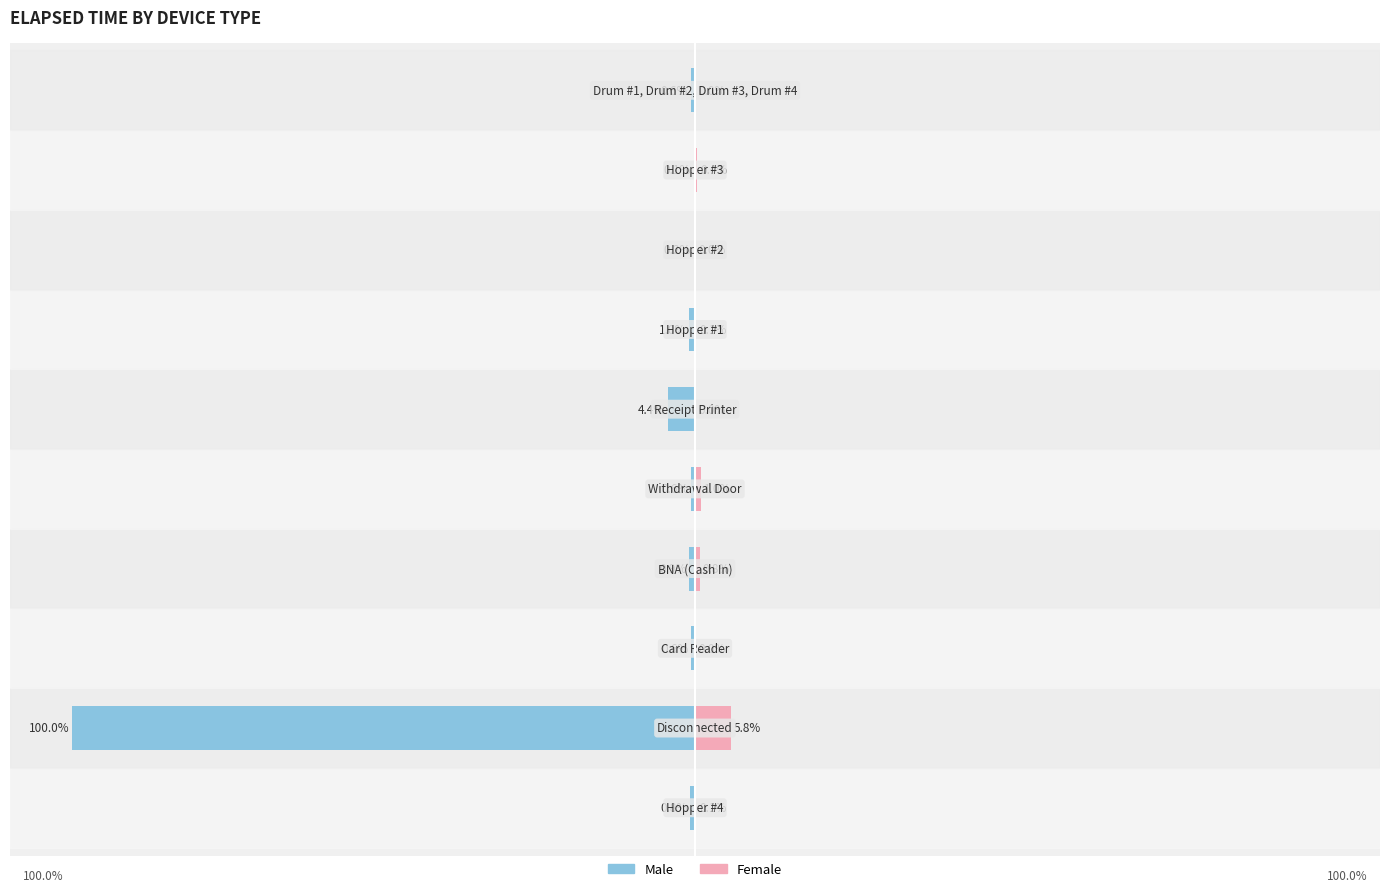

The Female series shows 0.1 at 8. True or false?

False